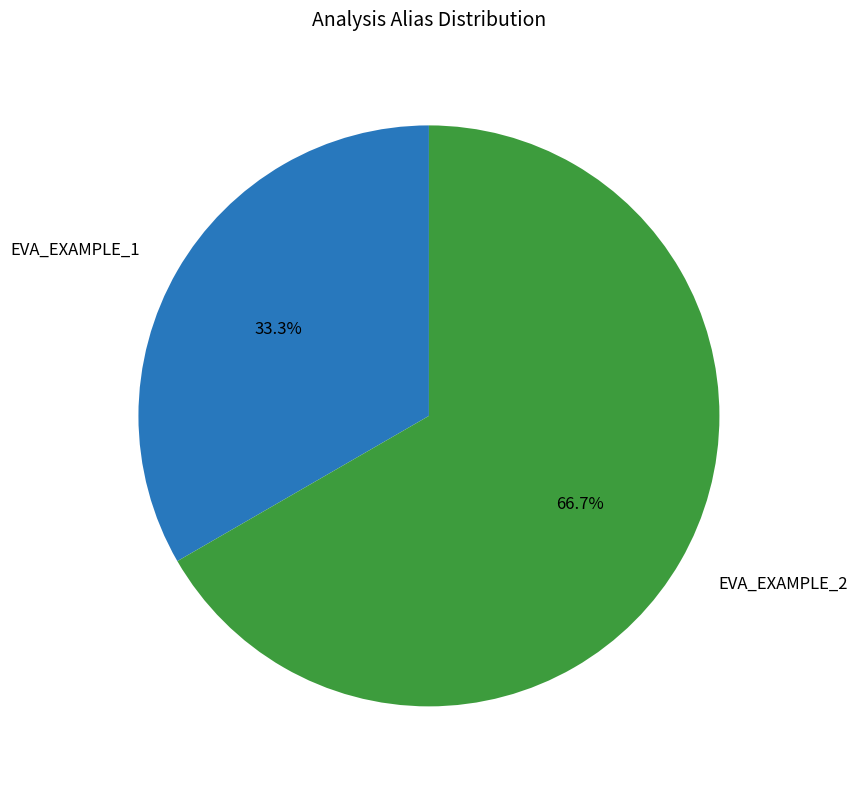

What is the ratio of the value at EVA_EXAMPLE_1 to the value at EVA_EXAMPLE_2?

0.5